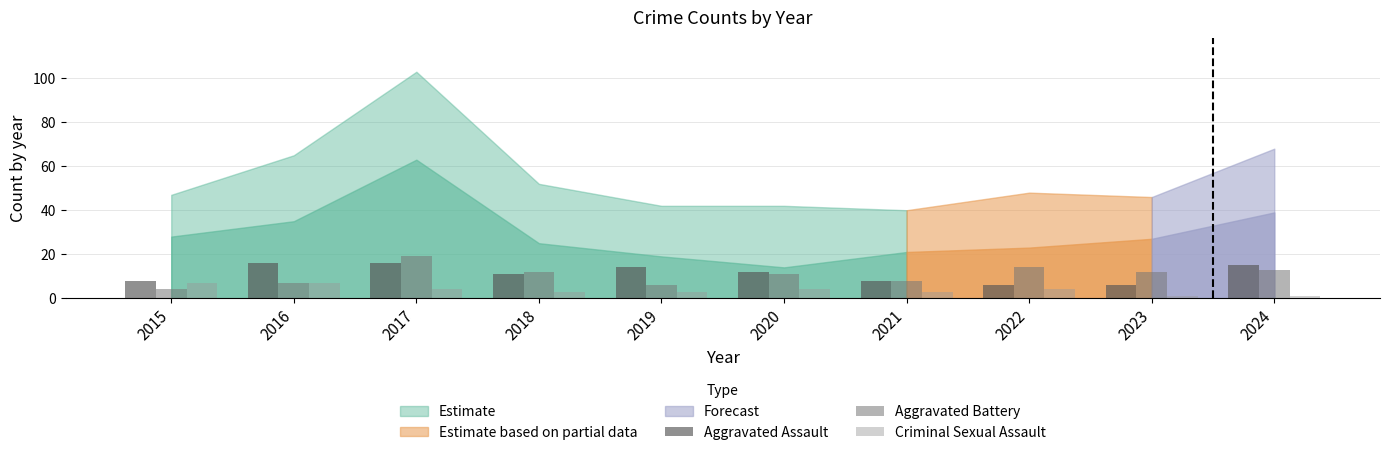

Which category has the highest value in the Aggravated Battery series?

2017